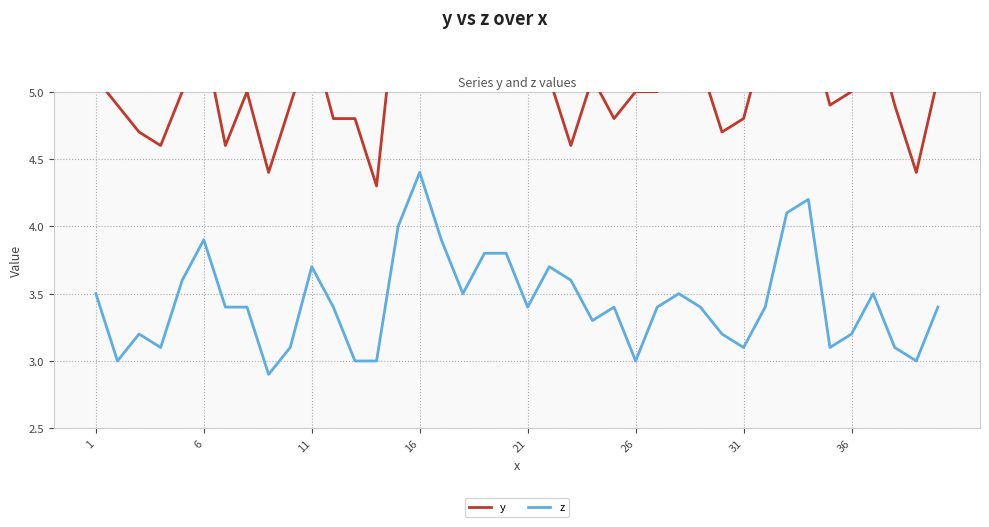

What is the highest value of the z series?

4.4